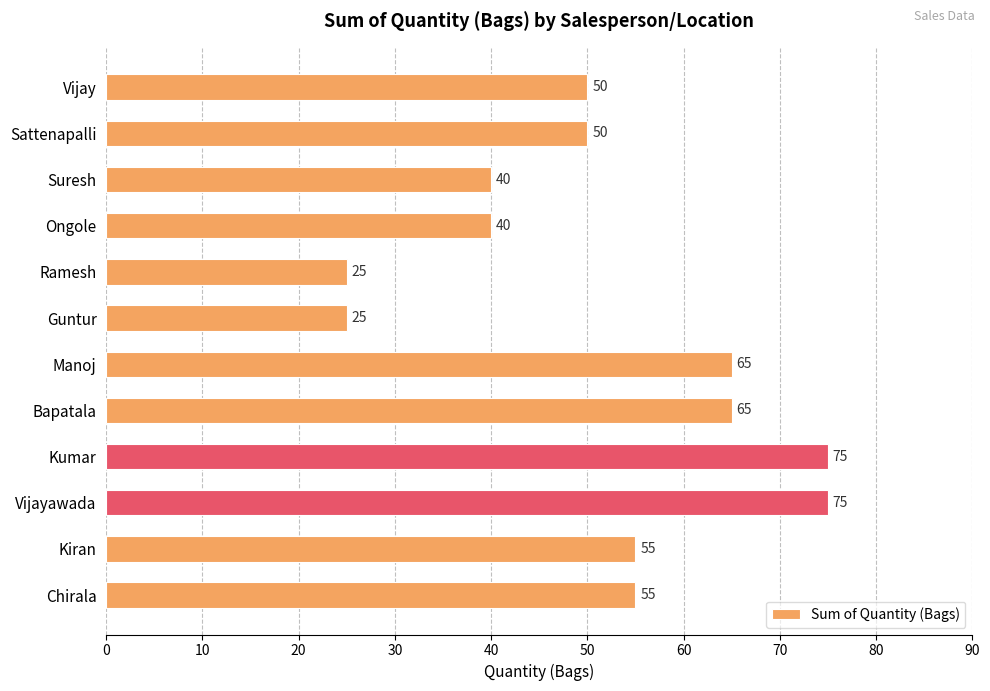

The chart shows a value of 55 at Kiran. True or false?

True